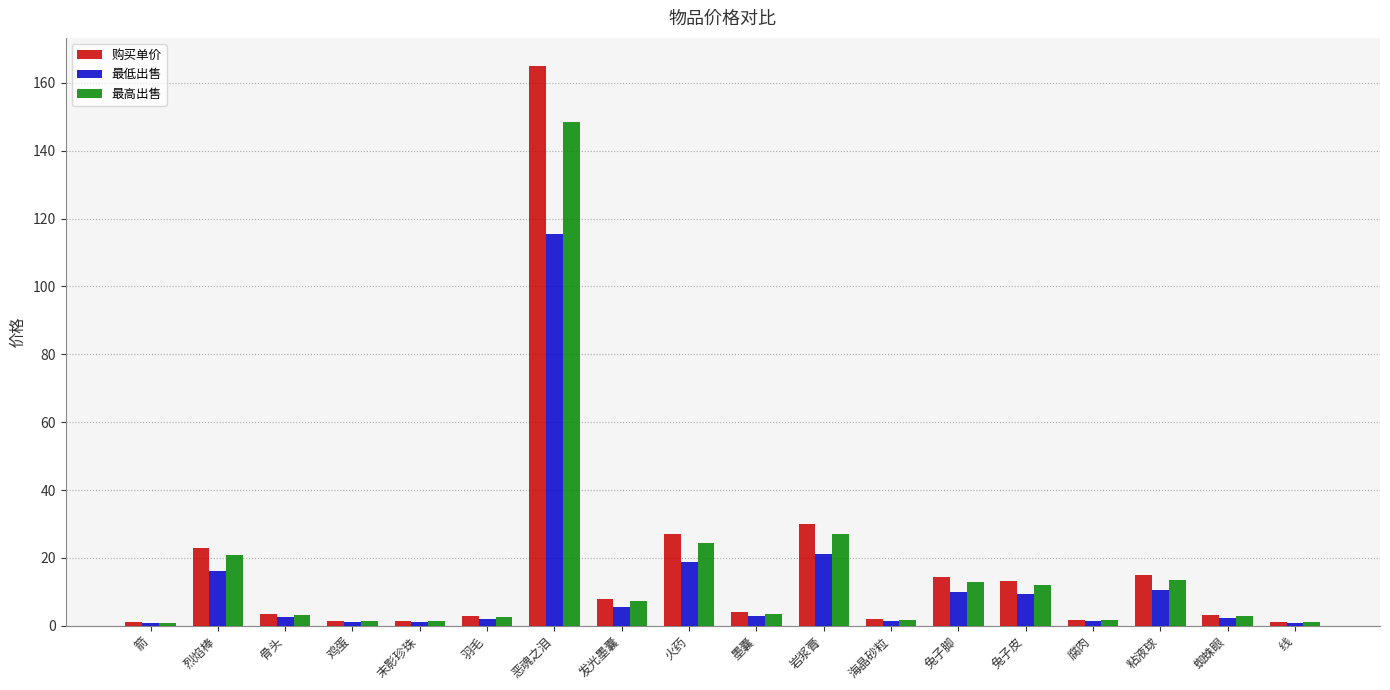

What is the label of the 6th bar from the right?

兔子脚